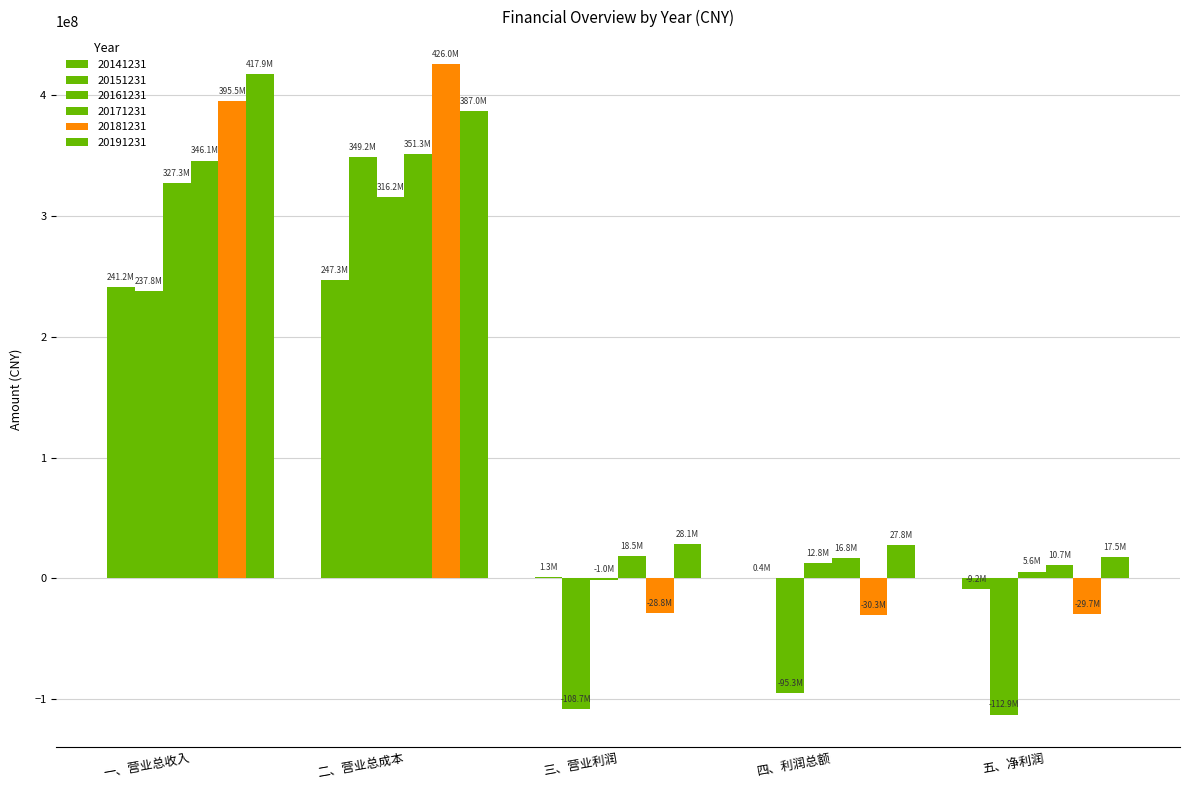

Rank the series at 二、营业总成本 from lowest to highest value.

20141231, 20161231, 20151231, 20171231, 20191231, 20181231